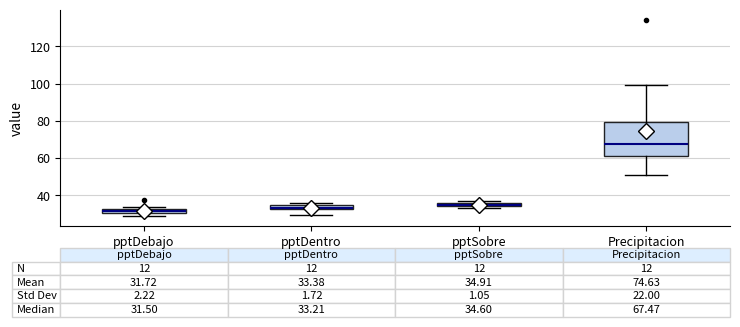

Which box is the tallest, from its lower edge to its upper edge?

Precipitacion